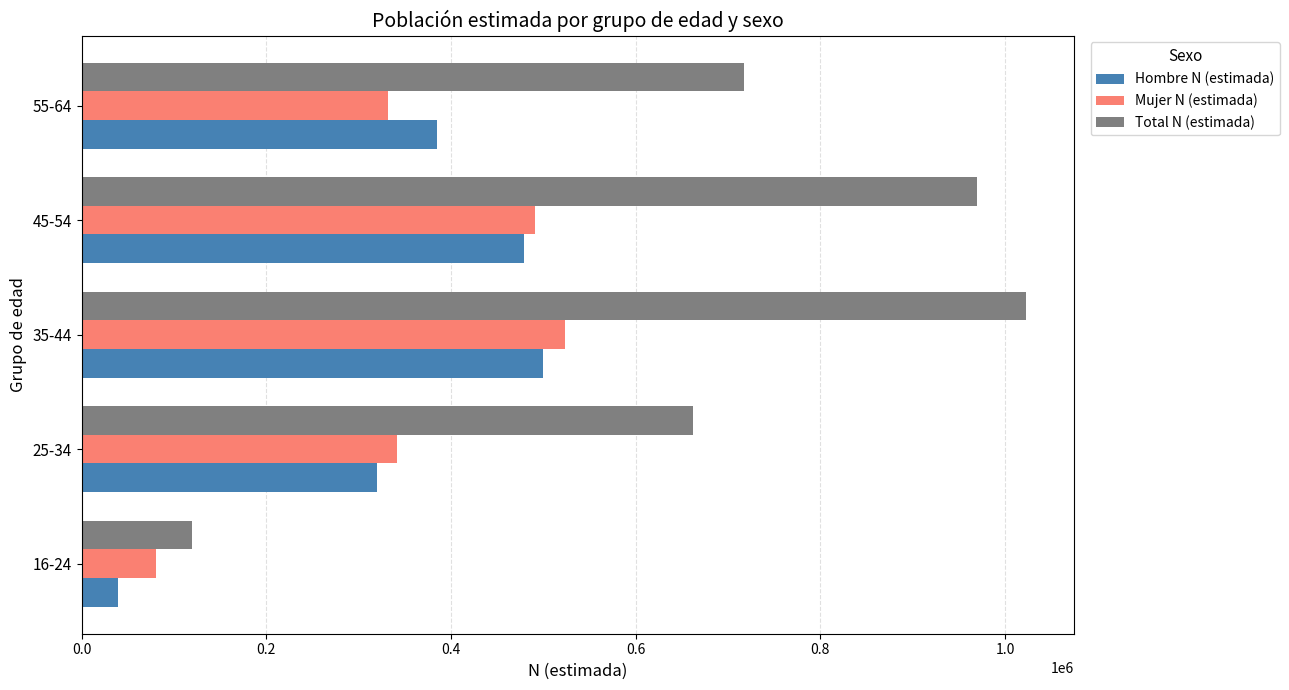

Between 25-34 and 35-44, which series saw the biggest shift?

Total N (estimada)